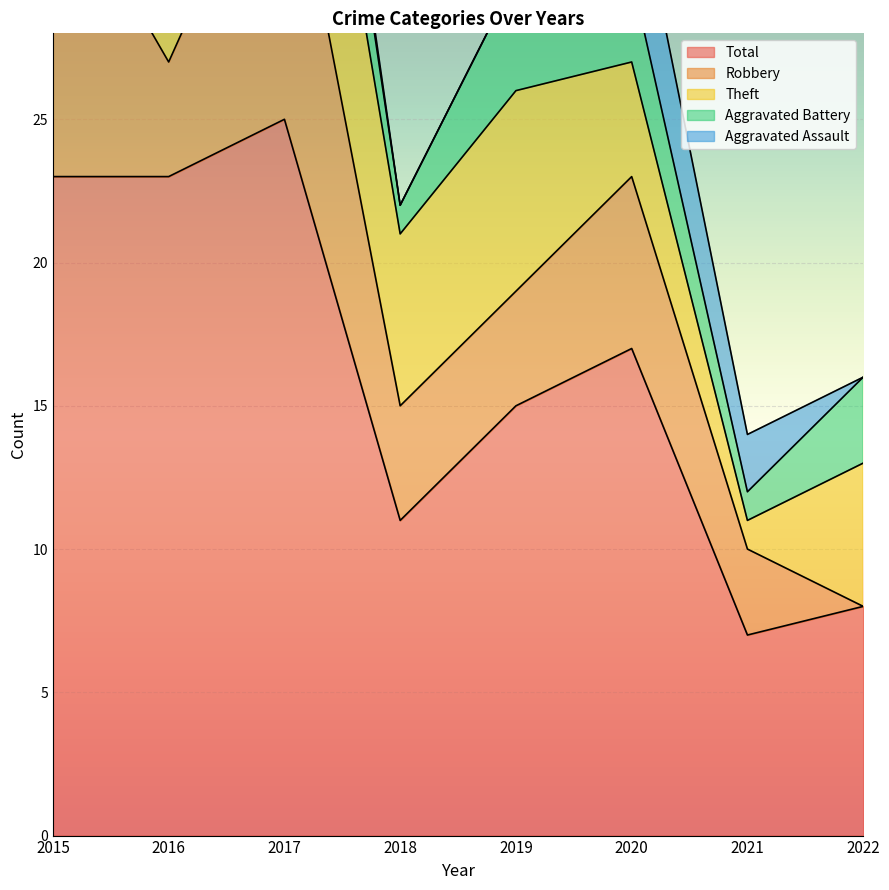

What is the value of the Aggravated Battery point at the 4th from the left?

1